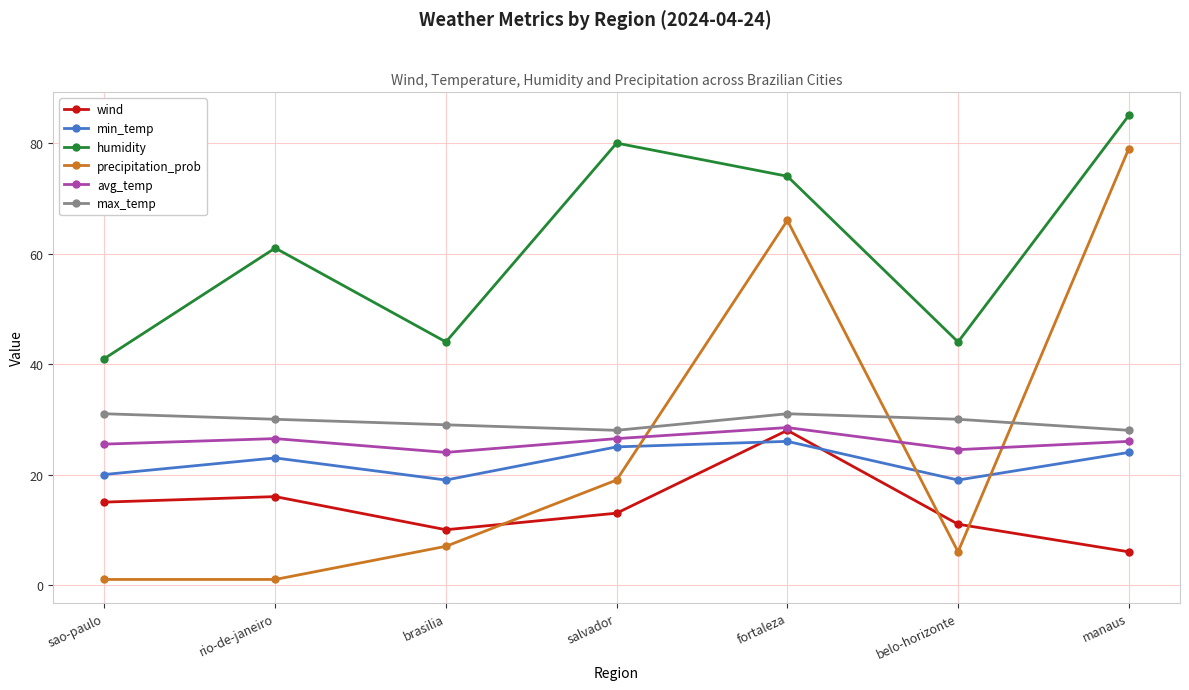

Reading left to right, extract all data points from this chart.

wind: sao-paulo=15.0	rio-de-janeiro=16.0	brasilia=10.0	salvador=13.0	fortaleza=28.0	belo-horizonte=11.0	manaus=6.0
min_temp: sao-paulo=20.0	rio-de-janeiro=23.0	brasilia=19.0	salvador=25.0	fortaleza=26.0	belo-horizonte=19.0	manaus=24.0
humidity: sao-paulo=41.0	rio-de-janeiro=61.0	brasilia=44.0	salvador=80.0	fortaleza=74.0	belo-horizonte=44.0	manaus=85.0
precipitation_prob: sao-paulo=1.0	rio-de-janeiro=1.0	brasilia=7.0	salvador=19.0	fortaleza=66.0	belo-horizonte=6.0	manaus=79.0
avg_temp: sao-paulo=25.5	rio-de-janeiro=26.5	brasilia=24.0	salvador=26.5	fortaleza=28.5	belo-horizonte=24.5	manaus=26.0
max_temp: sao-paulo=31.0	rio-de-janeiro=30.0	brasilia=29.0	salvador=28.0	fortaleza=31.0	belo-horizonte=30.0	manaus=28.0